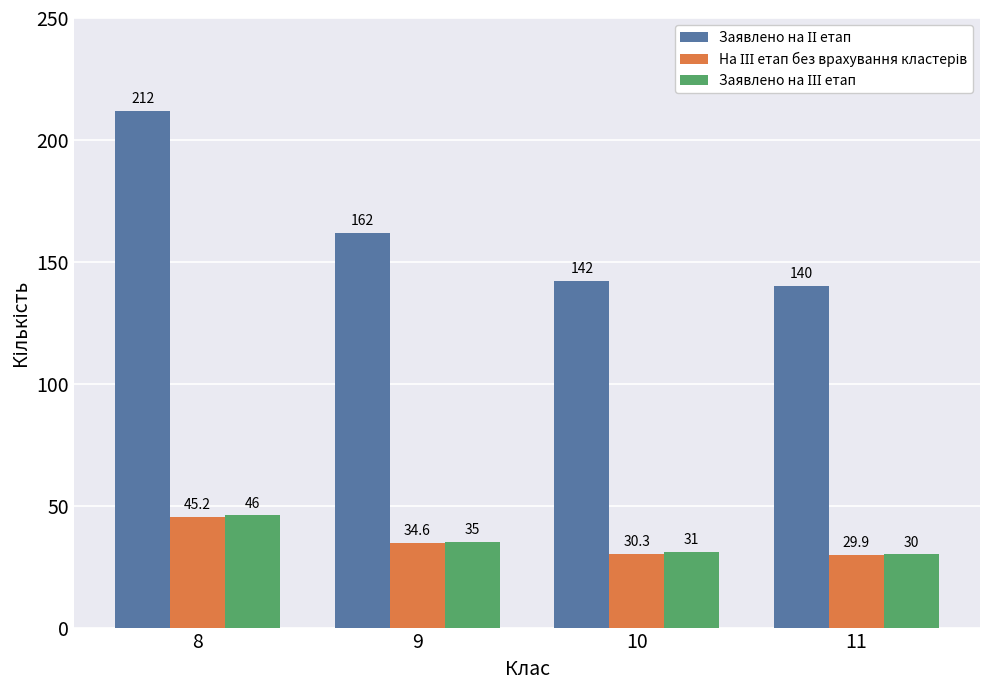

At how many categories does at least one series exceed 78?

4